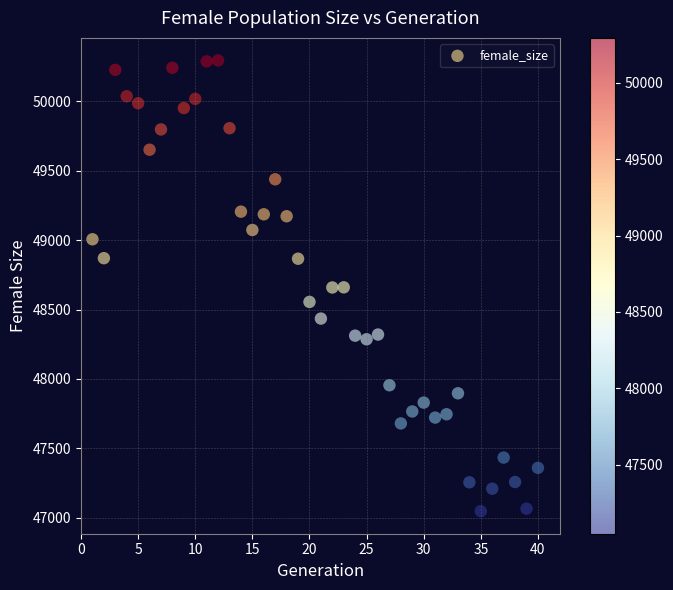

What is the range of Y values (max minus min)?

3246